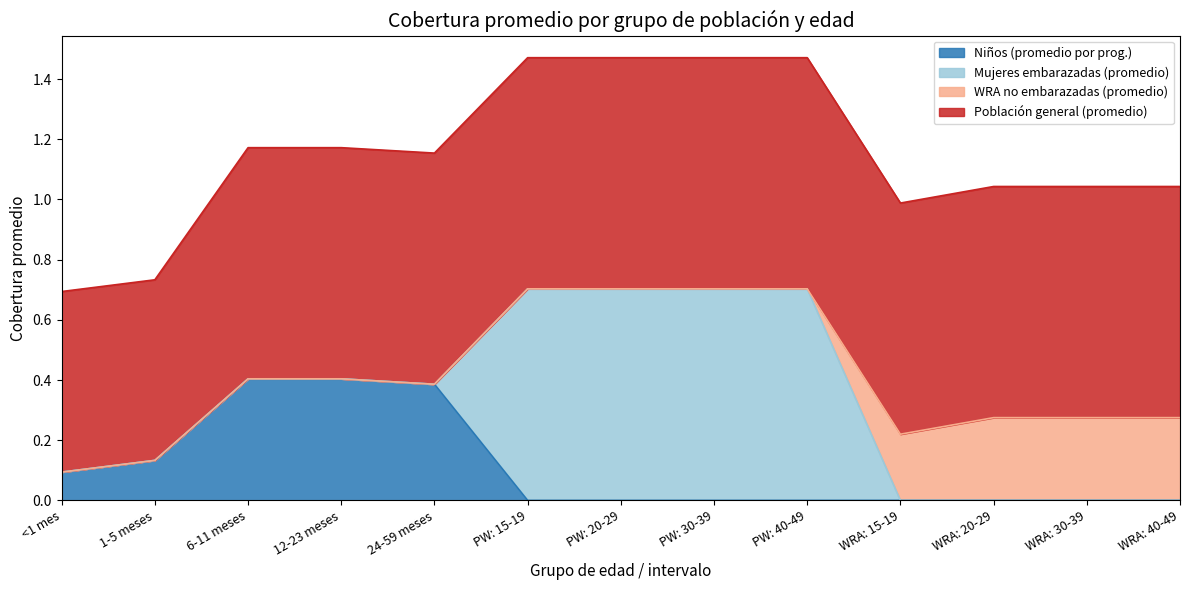

The Mujeres embarazadas (promedio) series shows 0.5 at WRA: 15-19. True or false?

False